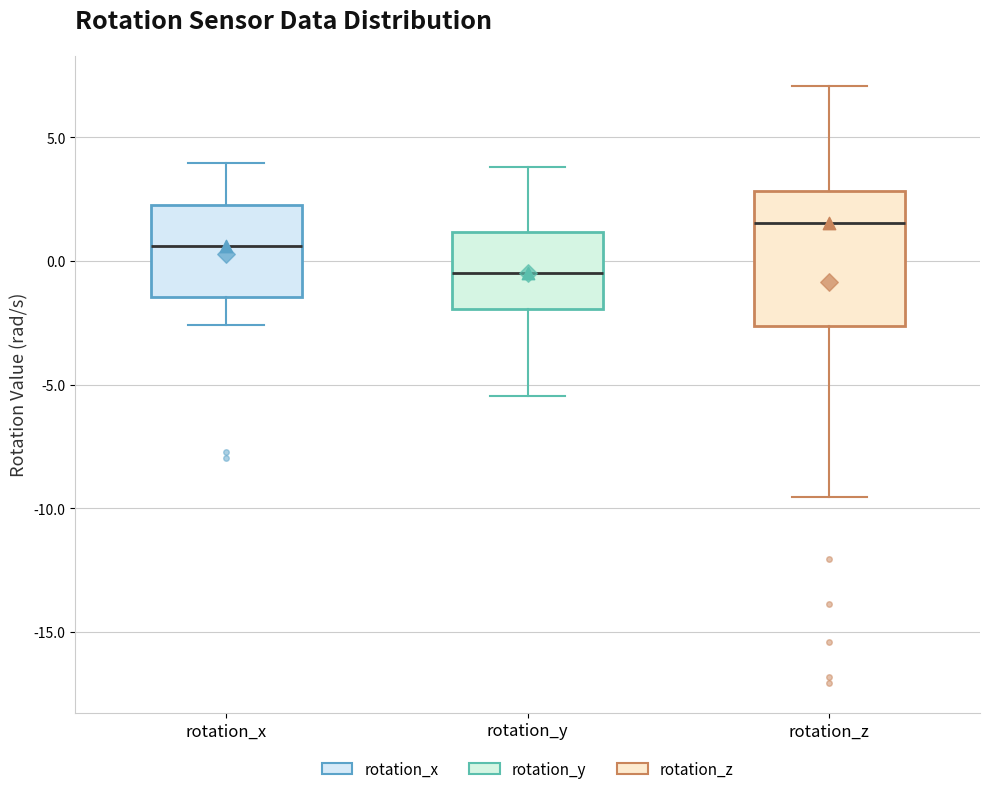

Where does the median line of the box for rotation_z sit on the y-axis? The values are not printed on the chart, so give them approximately, as read against the axis.

1.5